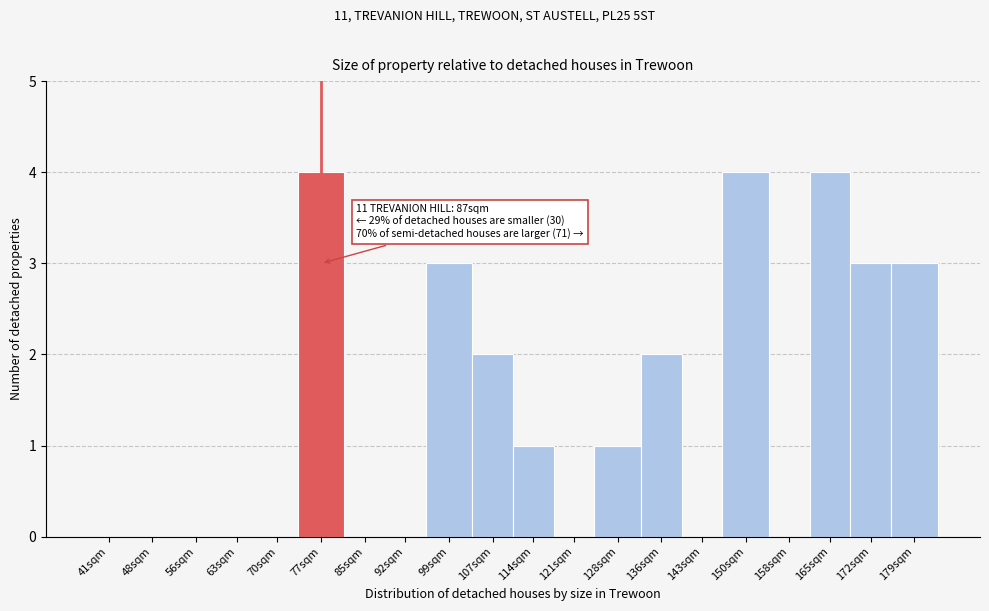

Reading left to right, what are all the values shown in this chart?

41sqm=0	48sqm=0	56sqm=0	63sqm=0	70sqm=0	77sqm=4	85sqm=0	92sqm=0	99sqm=3	107sqm=2	114sqm=1	121sqm=0	128sqm=1	136sqm=2	143sqm=0	150sqm=4	158sqm=0	165sqm=4	172sqm=3	179sqm=3